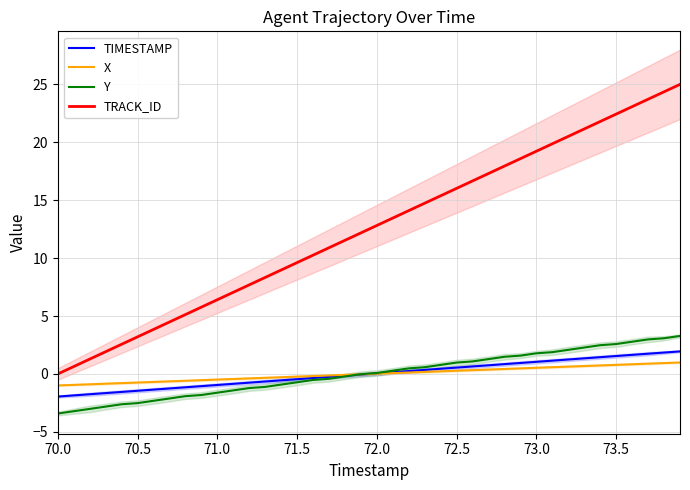

What is the maximum value for TRACK_ID?

25.0